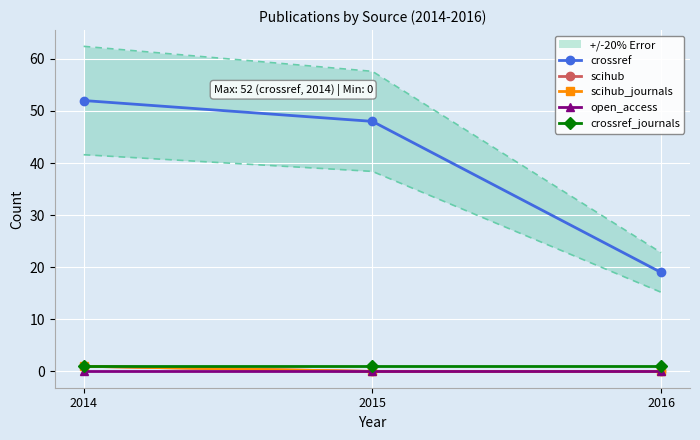

Reading right to left, what are all the values shown in this chart?

crossref: 2016=19	2015=48	2014=52
scihub: 2016=0	2015=0	2014=1
scihub_journals: 2016=0	2015=0	2014=1
open_access: 2016=0	2015=0	2014=0
crossref_journals: 2016=1	2015=1	2014=1